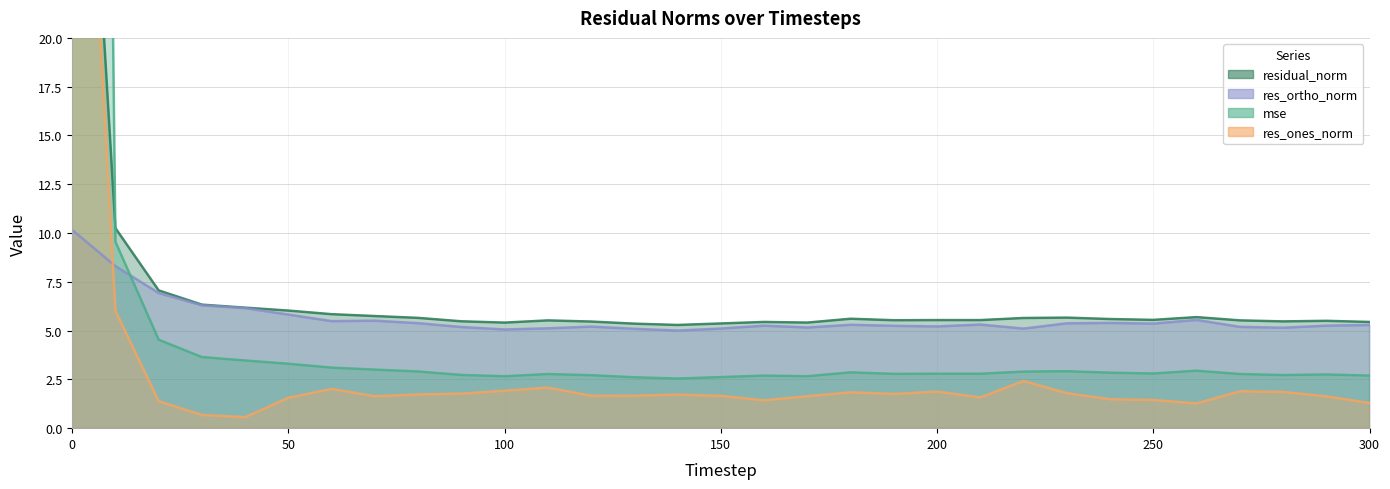

Reading left to right, what are all the values shown in this chart?

mse: 203.3	9.6	4.5	3.6	3.5	3.3	3.1	3.0	2.9	2.7	2.7	2.8	2.7	2.6	2.5	2.6	2.7	2.7	2.9	2.8	2.8	2.8	2.9	2.9	2.8	2.8	2.9	2.8	2.7	2.8	2.7
res_ones_norm: 46.2	6.0	1.4	0.7	0.6	1.6	2.0	1.6	1.7	1.8	1.9	2.1	1.7	1.7	1.7	1.7	1.4	1.6	1.8	1.8	1.9	1.6	2.4	1.8	1.5	1.4	1.3	1.9	1.9	1.6	1.3
res_ortho_norm: 10.2	8.3	6.9	6.3	6.2	5.8	5.5	5.5	5.4	5.2	5.1	5.1	5.2	5.1	5.0	5.1	5.3	5.2	5.3	5.2	5.2	5.3	5.1	5.4	5.4	5.4	5.5	5.2	5.1	5.3	5.3
residual_norm: 47.3	10.3	7.1	6.3	6.2	6.0	5.8	5.7	5.7	5.5	5.4	5.5	5.5	5.4	5.3	5.4	5.4	5.4	5.6	5.5	5.5	5.5	5.6	5.7	5.6	5.5	5.7	5.5	5.5	5.5	5.4